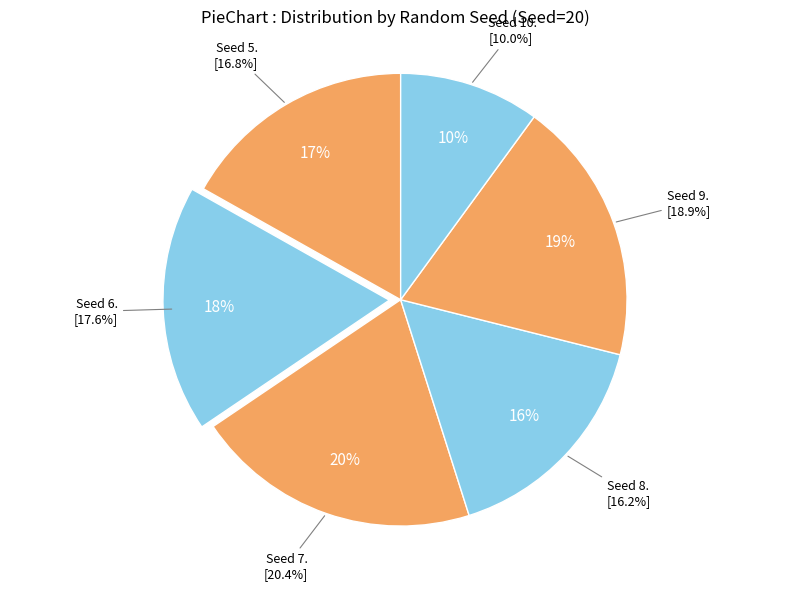

The 8 slice represents 16% of the pie. True or false?

True